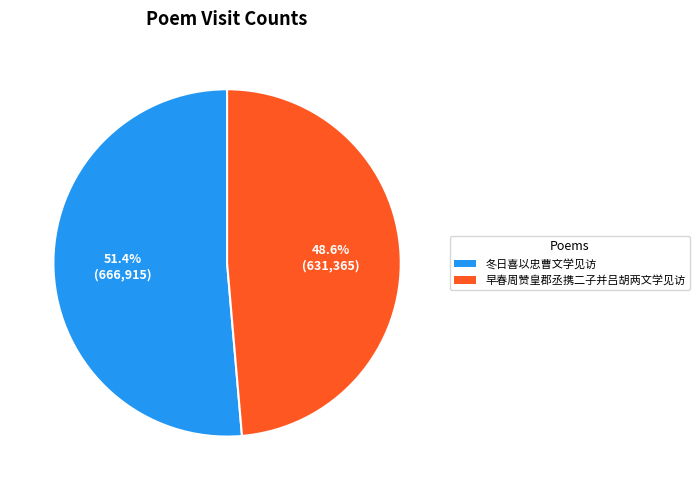

Approximately how many times larger is the value at 早春周赞皇郡丞携二子并吕胡两文学见访 compared to 冬日喜以忠曹文学见访?

0.9